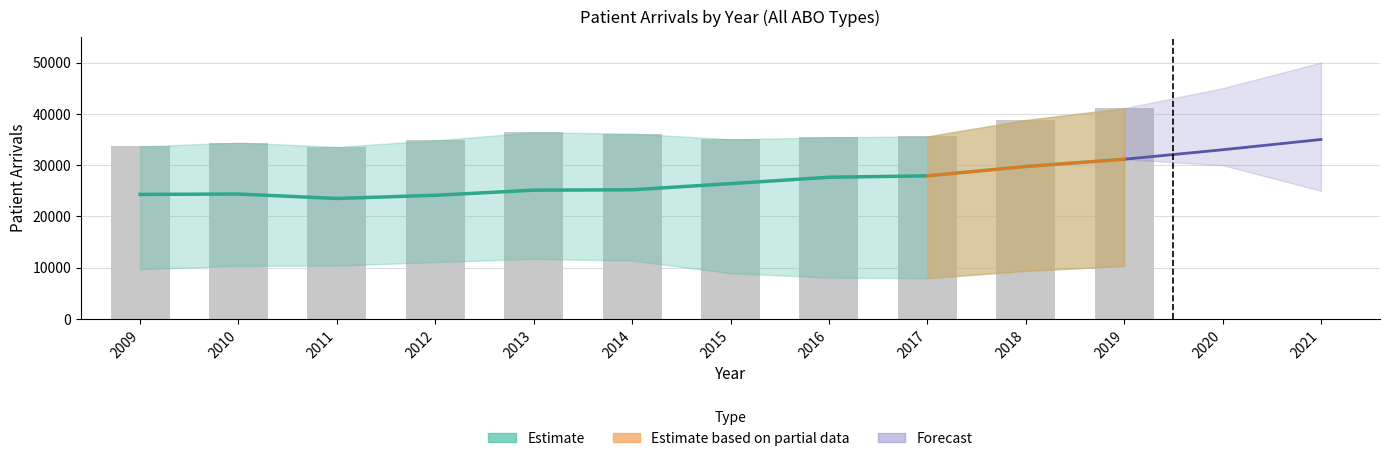

List the labels in order of All ABO - Total value, smallest first.

2011, 2009, 2010, 2012, 2015, 2016, 2017, 2014, 2013, 2018, 2019